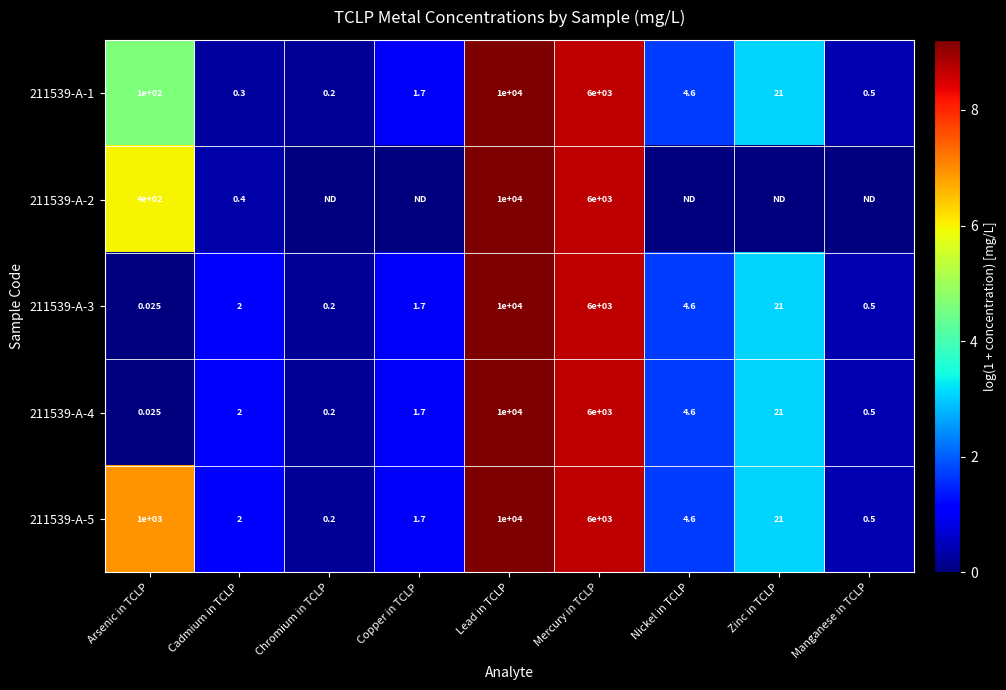

List the labels in order of 211539-A-1 value, smallest first.

Chromium in TCLP, Cadmium in TCLP, Manganese in TCLP, Copper in TCLP, Nickel in TCLP, Zinc in TCLP, Arsenic in TCLP, Mercury in TCLP, Lead in TCLP